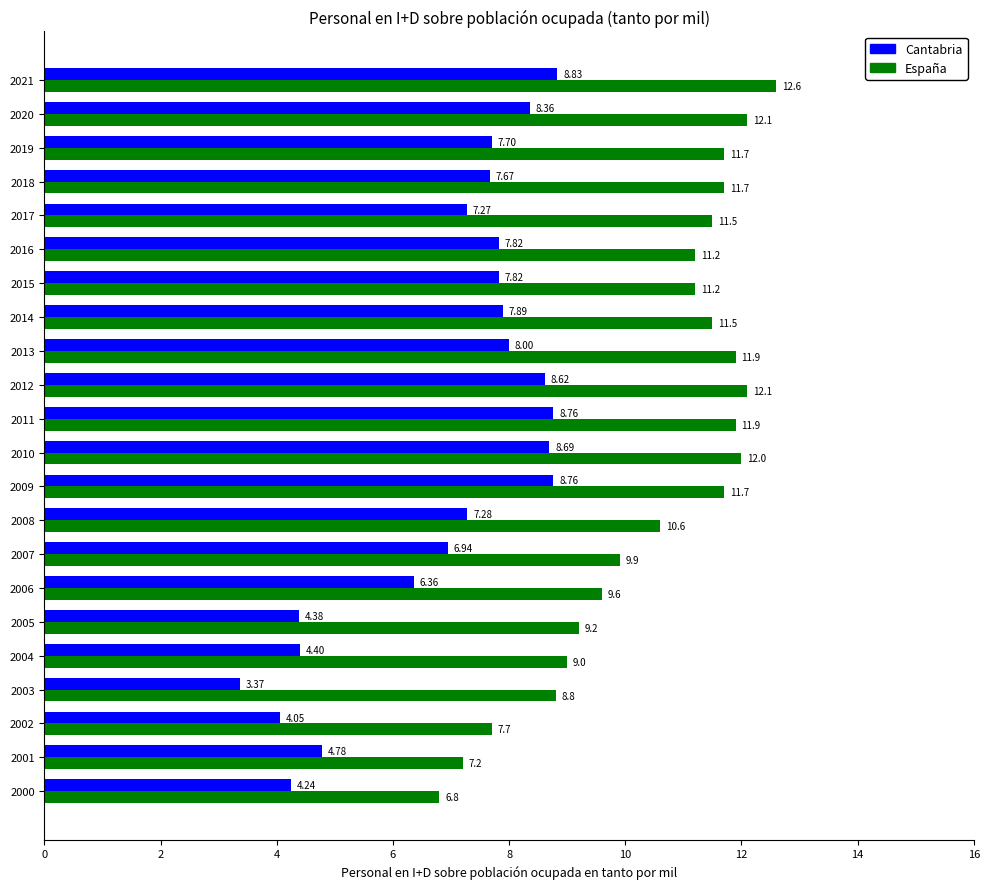

What is the difference between the maximum and minimum values in the España series?

5.8